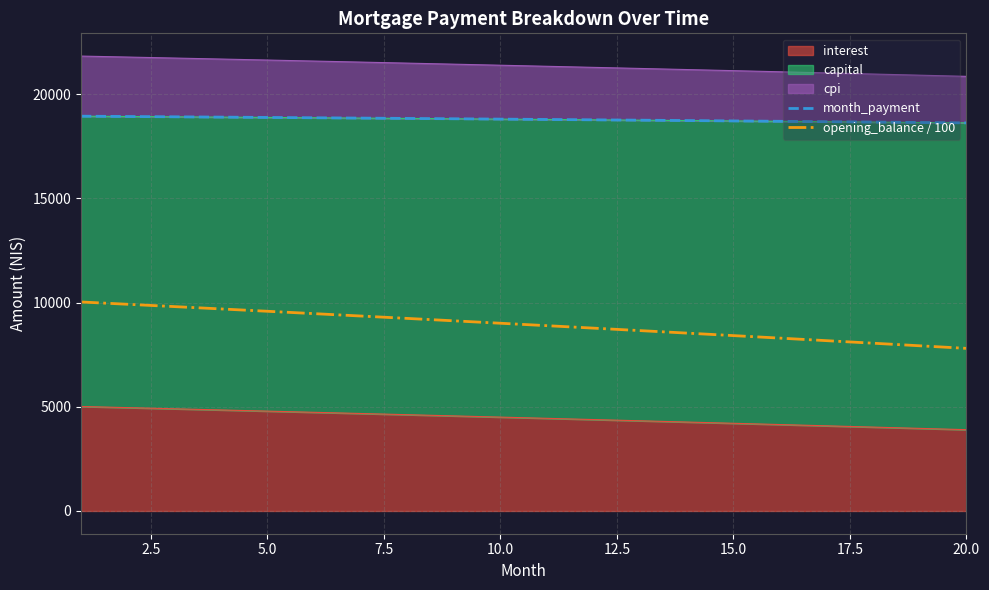

Is the value of opening_balance / 100 at 15.0 greater than the value of month_payment at 12?

No